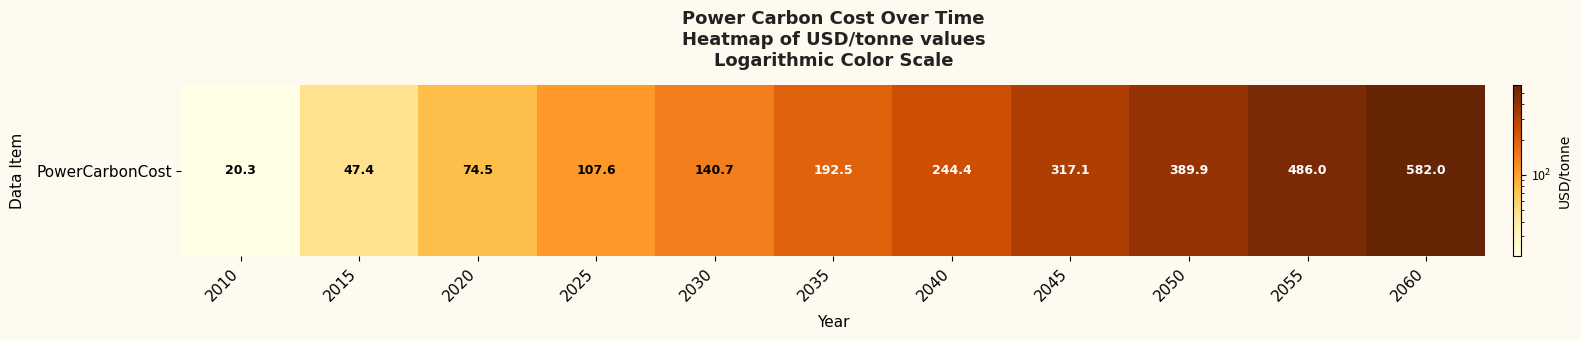

List the labels in order of value, largest first.

2060, 2055, 2050, 2045, 2040, 2035, 2030, 2025, 2020, 2015, 2010